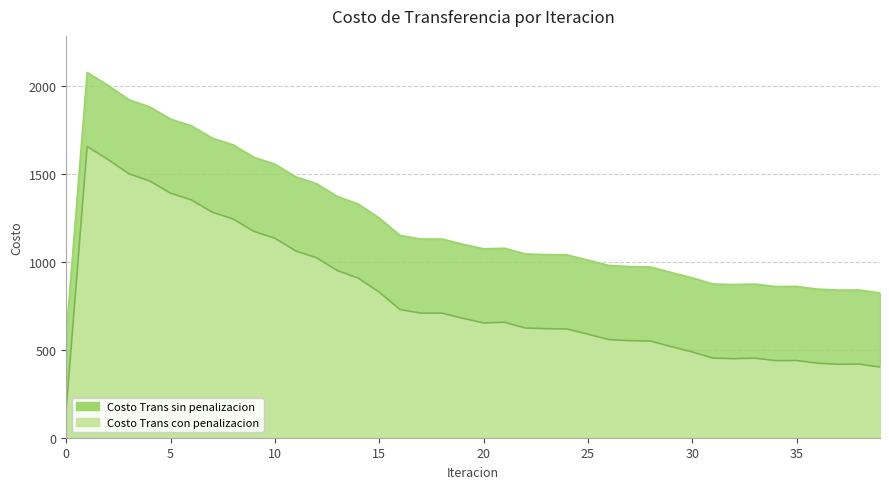

True or false: Costo Trans con penalizacion has more than 1 points higher than both neighbors.

True